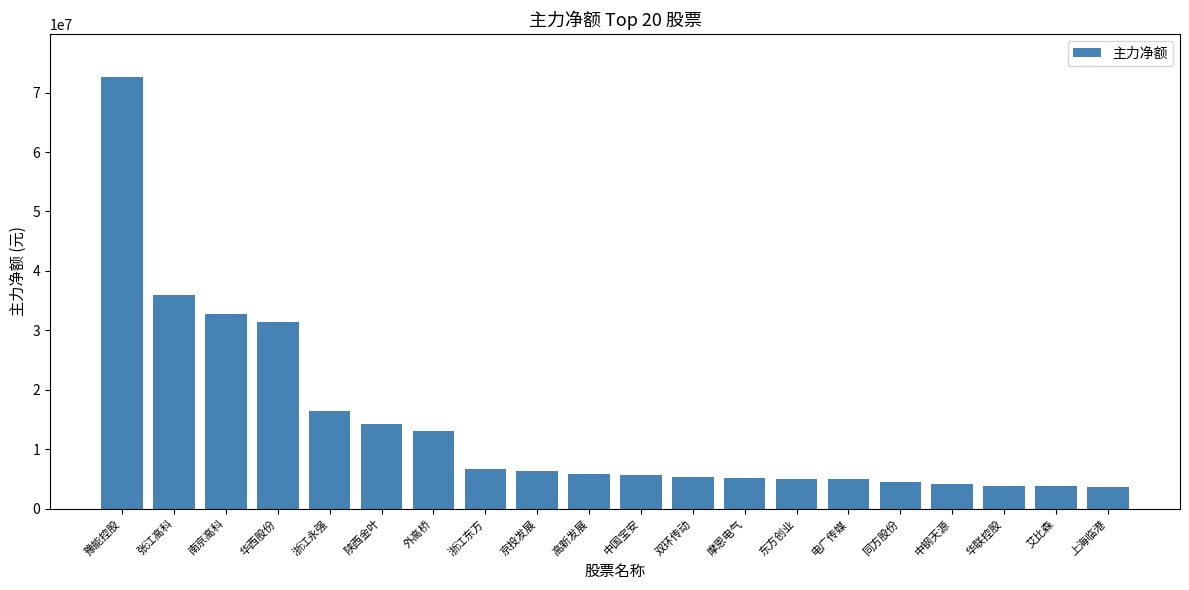

What is the minimum value shown in the chart?

3581256